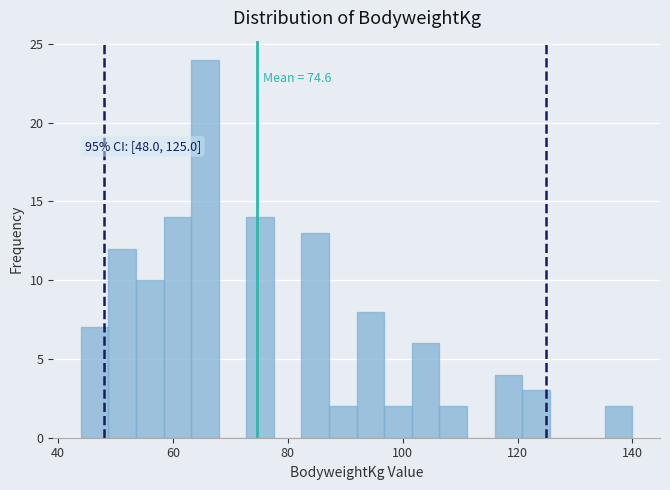

Read against the x-axis, roughly where is the centre of the tallest bar?

66